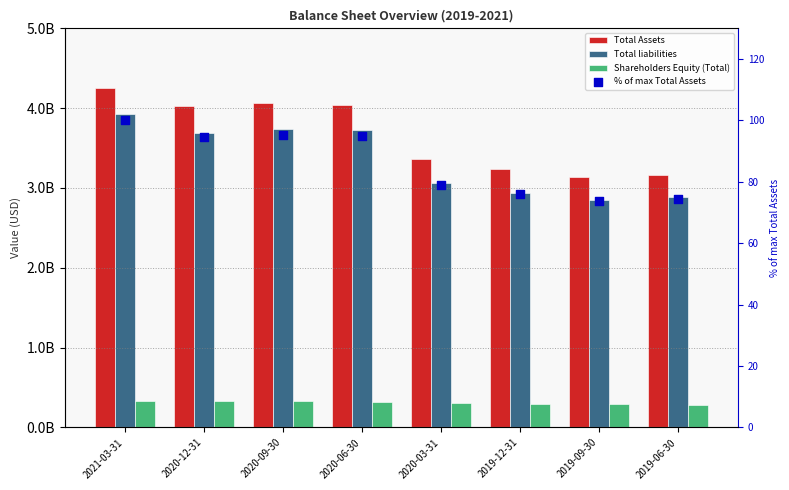

Which series contains the lowest Y value?

% of max Total Assets